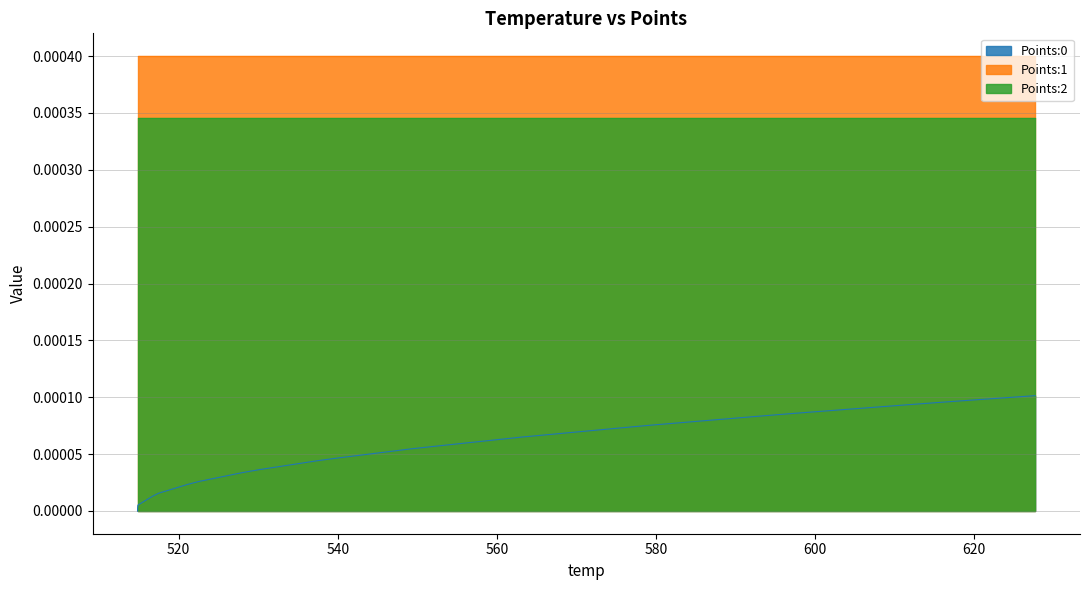

Which category has the lowest value in the Points:1 series?

514.83